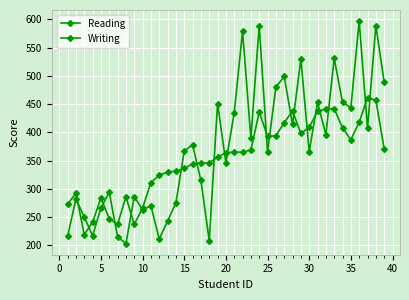

Count the number of categories in the chart.

39